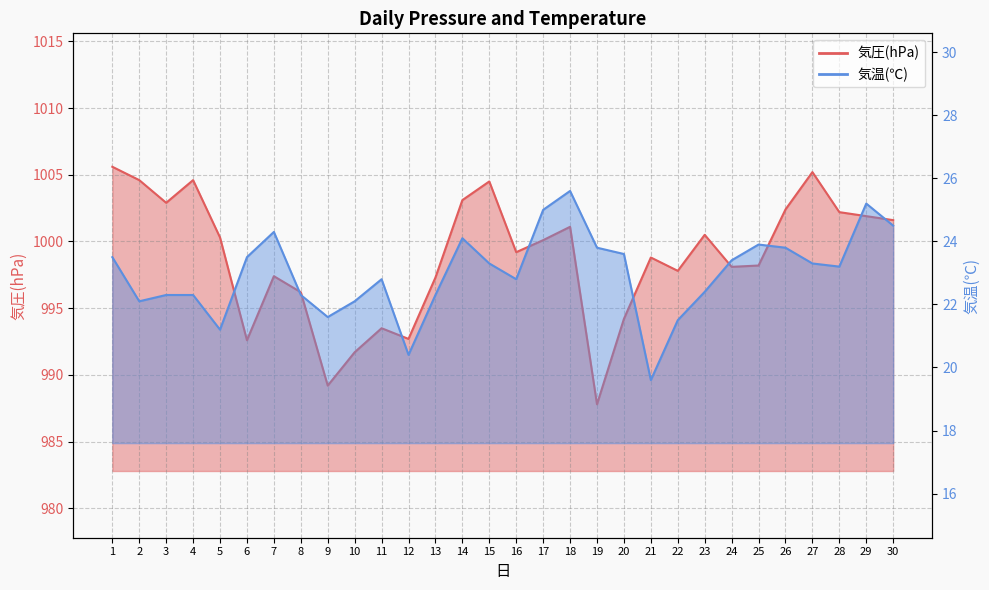

Which series reaches the maximum Y coordinate?

気圧(hPa)_pts